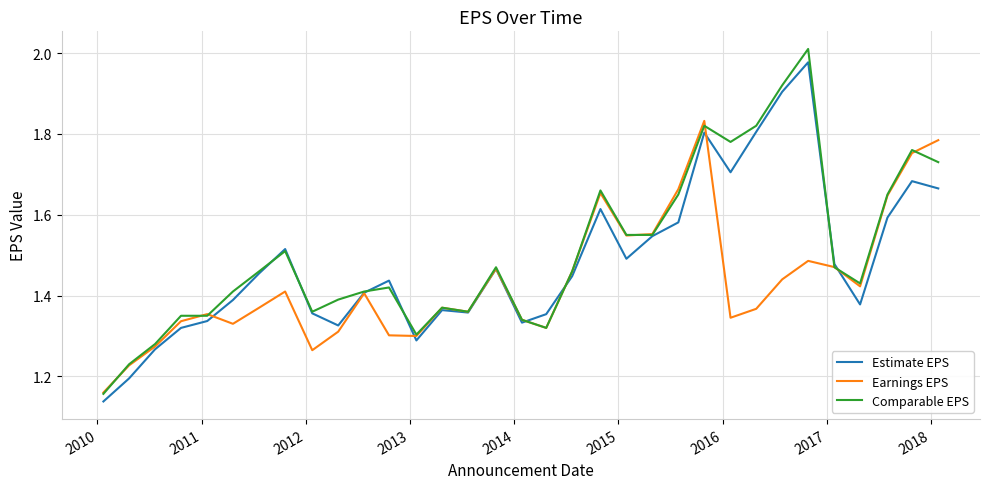

Which series has the largest range (max minus min)?

Comparable EPS